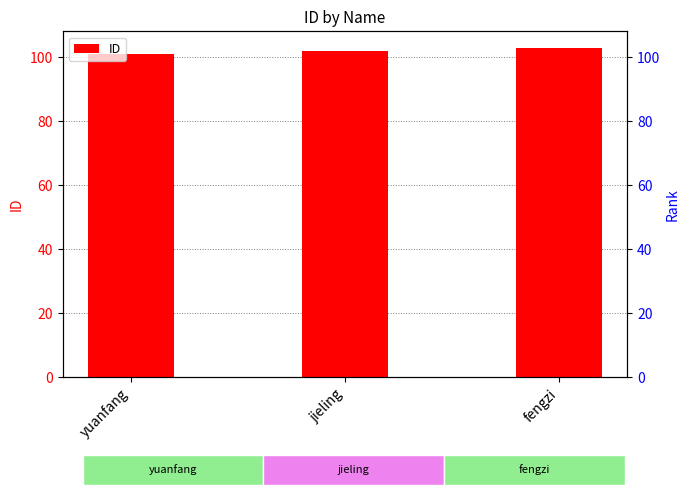

At which category does the chart reach its minimum across all series?

yuanfang